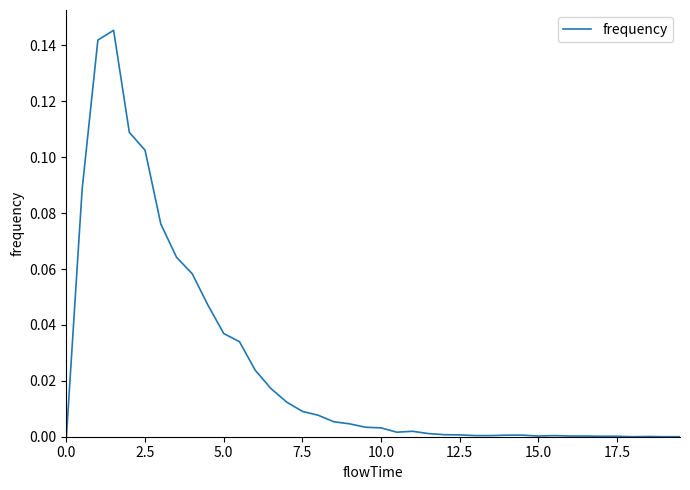

How many lines are shown in the chart?

1